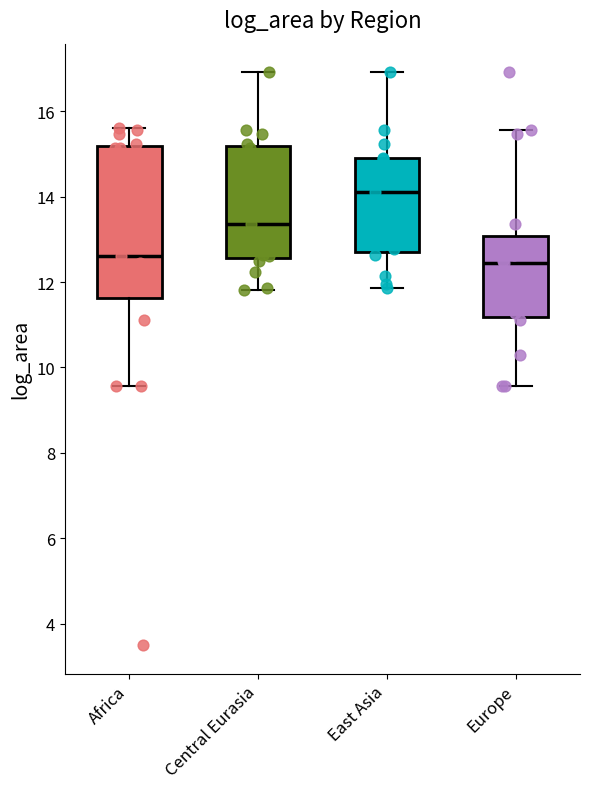

Reading left to right, read every box against the y-axis: the position of its median line, the range the box covers, and the ends of its whiskers. The values are not printed on the chart, so give them approximately, as read against the axis.

Africa: median 12.6, box 11.6 to 15.2, whiskers 9.6 to 15.6
Central Eurasia: median 13.4, box 12.6 to 15.2, whiskers 11.8 to 17.0
East Asia: median 14.2, box 12.8 to 14.8, whiskers 11.8 to 17.0
Europe: median 12.4, box 11.2 to 13.0, whiskers 9.6 to 15.6